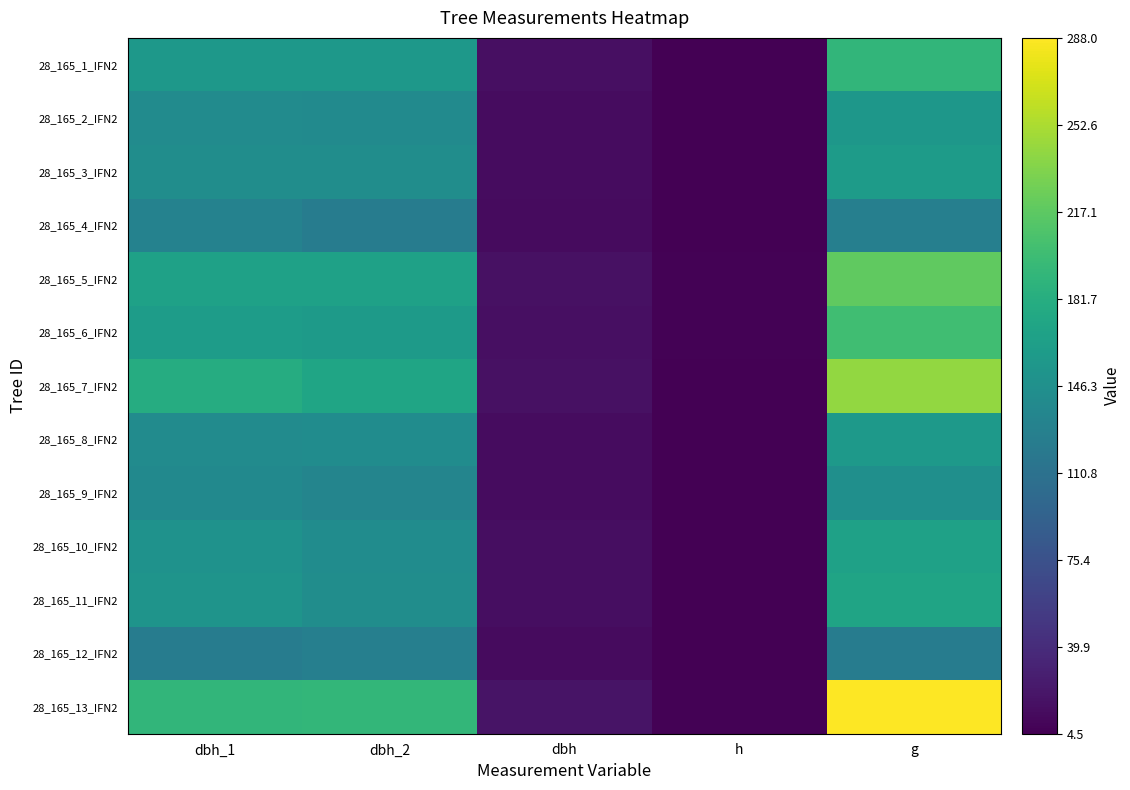

Reading left to right, extract all data points from this chart.

28_165_1_IFN2: dbh_1=156.0	dbh_2=156.0	dbh=15.6	h=4.5	g=191.1
28_165_2_IFN2: dbh_1=141.0	dbh_2=140.0	dbh=14.1	h=5.5	g=155.0
28_165_3_IFN2: dbh_1=143.0	dbh_2=143.0	dbh=14.3	h=4.5	g=160.6
28_165_4_IFN2: dbh_1=130.0	dbh_2=124.0	dbh=12.7	h=5.5	g=126.7
28_165_5_IFN2: dbh_1=167.0	dbh_2=167.0	dbh=16.7	h=6.5	g=219.0
28_165_6_IFN2: dbh_1=161.0	dbh_2=159.0	dbh=16.0	h=6.5	g=201.1
28_165_7_IFN2: dbh_1=180.0	dbh_2=171.0	dbh=17.6	h=5.5	g=241.9
28_165_8_IFN2: dbh_1=141.0	dbh_2=142.0	dbh=14.2	h=5.5	g=157.2
28_165_9_IFN2: dbh_1=139.0	dbh_2=133.0	dbh=13.6	h=5.5	g=145.3
28_165_10_IFN2: dbh_1=149.0	dbh_2=142.0	dbh=14.6	h=5.0	g=166.3
28_165_11_IFN2: dbh_1=151.0	dbh_2=143.0	dbh=14.7	h=5.0	g=169.7
28_165_12_IFN2: dbh_1=124.0	dbh_2=127.0	dbh=12.6	h=5.0	g=123.7
28_165_13_IFN2: dbh_1=191.0	dbh_2=192.0	dbh=19.1	h=6.0	g=288.0